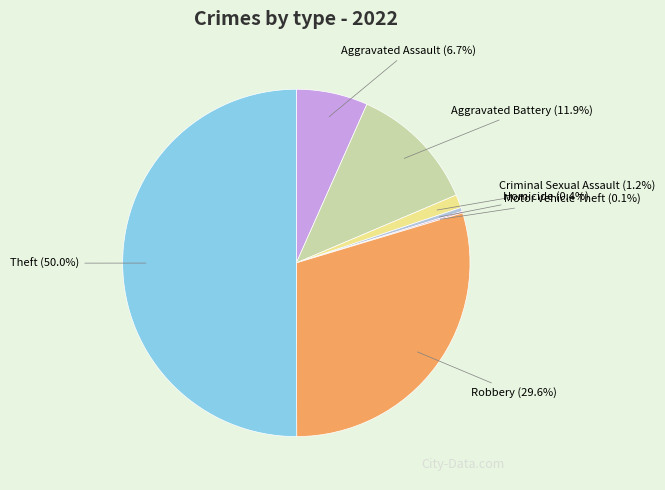

Which slice represents more than half of the pie?

Theft